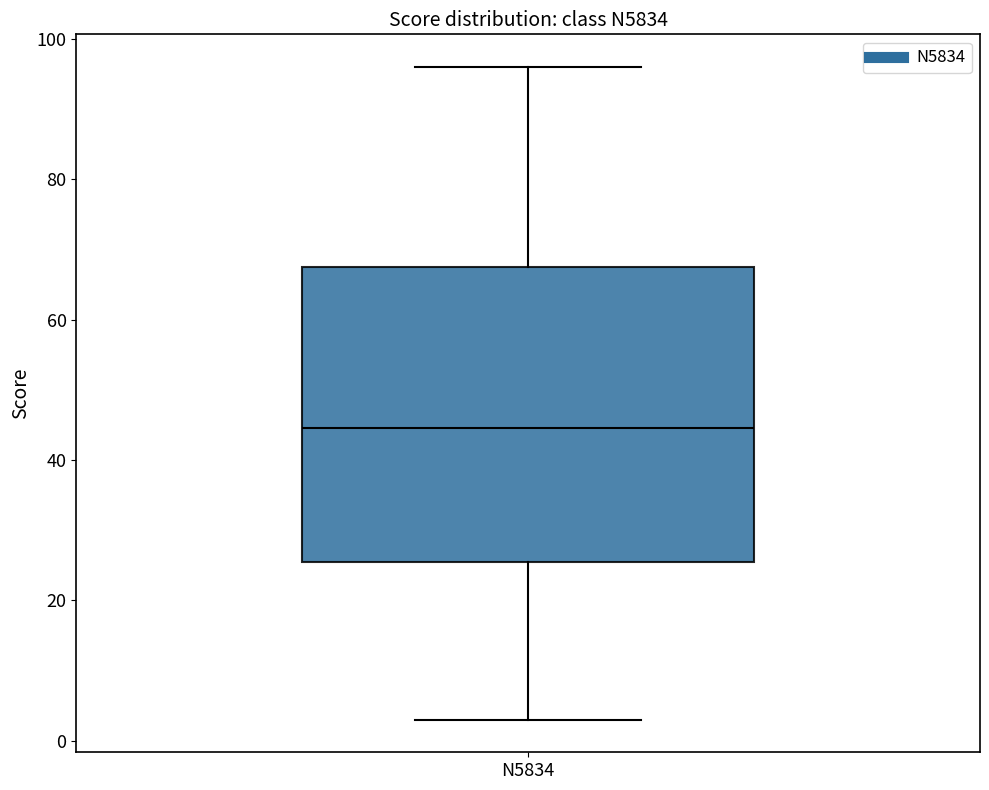

Transcribe this box plot: give where the median line is, the range the box spans, and where the two whiskers end, as read against the y-axis. The values are not printed on the chart, so give them approximately, as read against the axis.

median 44, box 26 to 68, whiskers 4 to 96